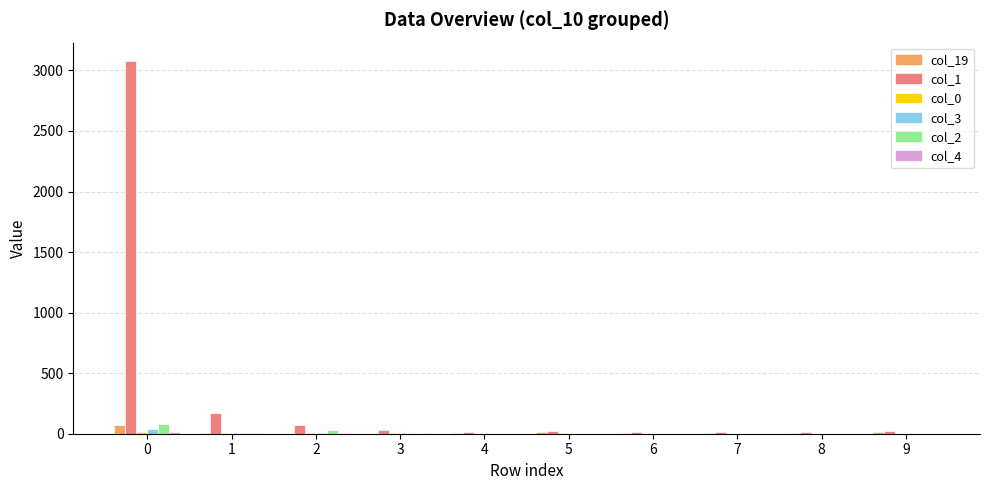

True or false: col_3 has a value of 40 at 0.

True